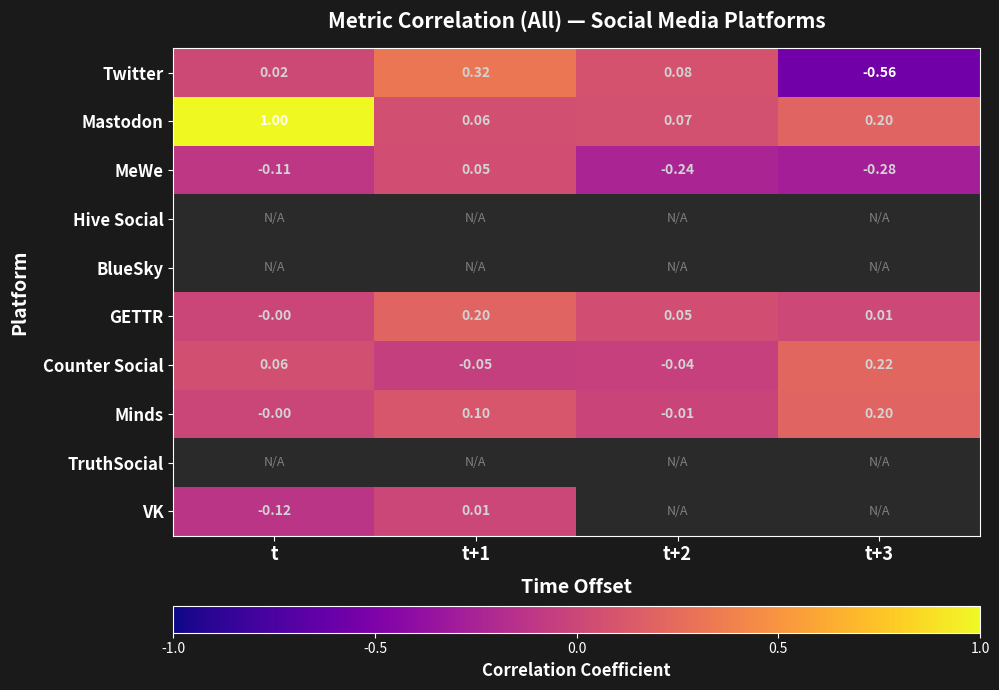

What is the difference between the highest and lowest values at t?

1.1